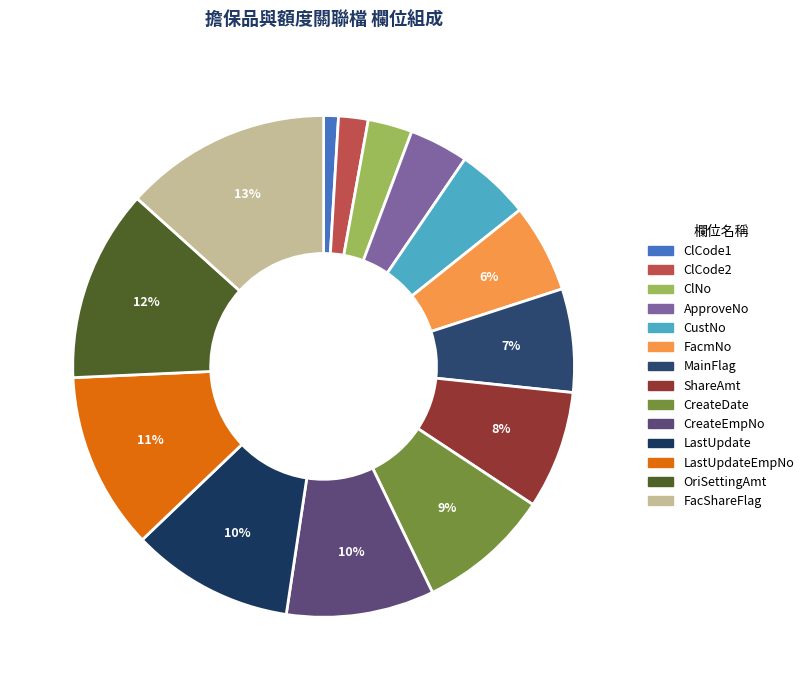

What percentage is the ClCode1 slice, to the nearest percent?

1%